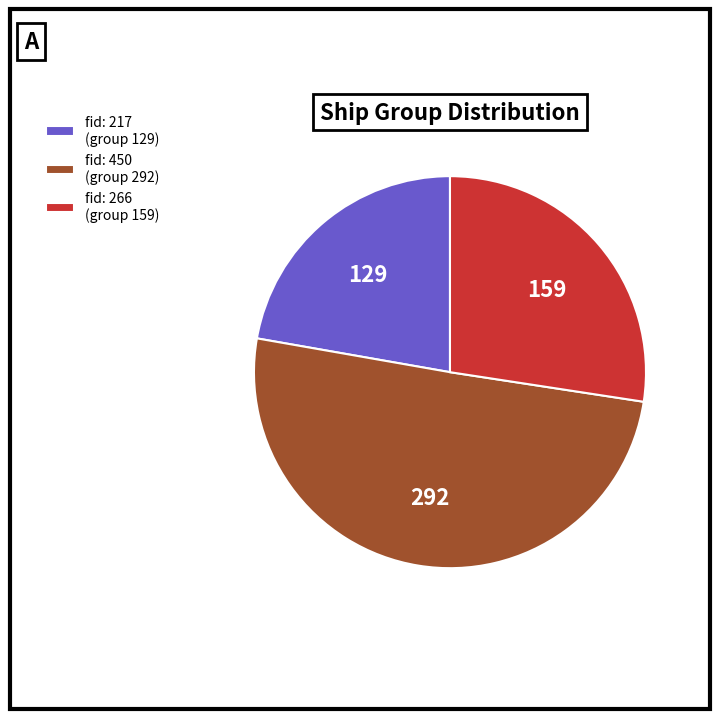

How many slices are in this pie chart?

3